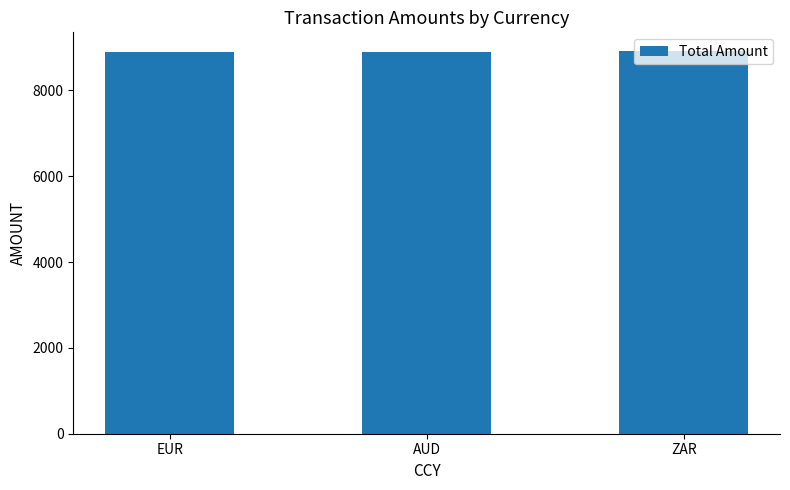

Is it true that the value at AUD is 3962.4?

False